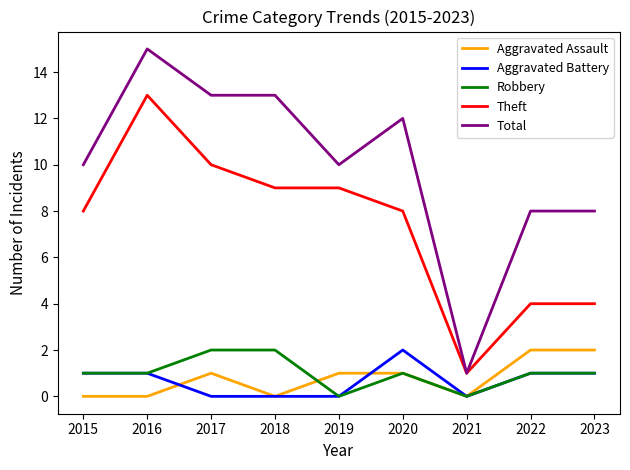

Reading left to right, list all the values displayed in this chart.

Aggravated Assault: 2015=0	2016=0	2017=1	2018=0	2019=1	2020=1	2021=0	2022=2	2023=2
Aggravated Battery: 2015=1	2016=1	2017=0	2018=0	2019=0	2020=2	2021=0	2022=1	2023=1
Robbery: 2015=1	2016=1	2017=2	2018=2	2019=0	2020=1	2021=0	2022=1	2023=1
Theft: 2015=8	2016=13	2017=10	2018=9	2019=9	2020=8	2021=1	2022=4	2023=4
Total: 2015=10	2016=15	2017=13	2018=13	2019=10	2020=12	2021=1	2022=8	2023=8